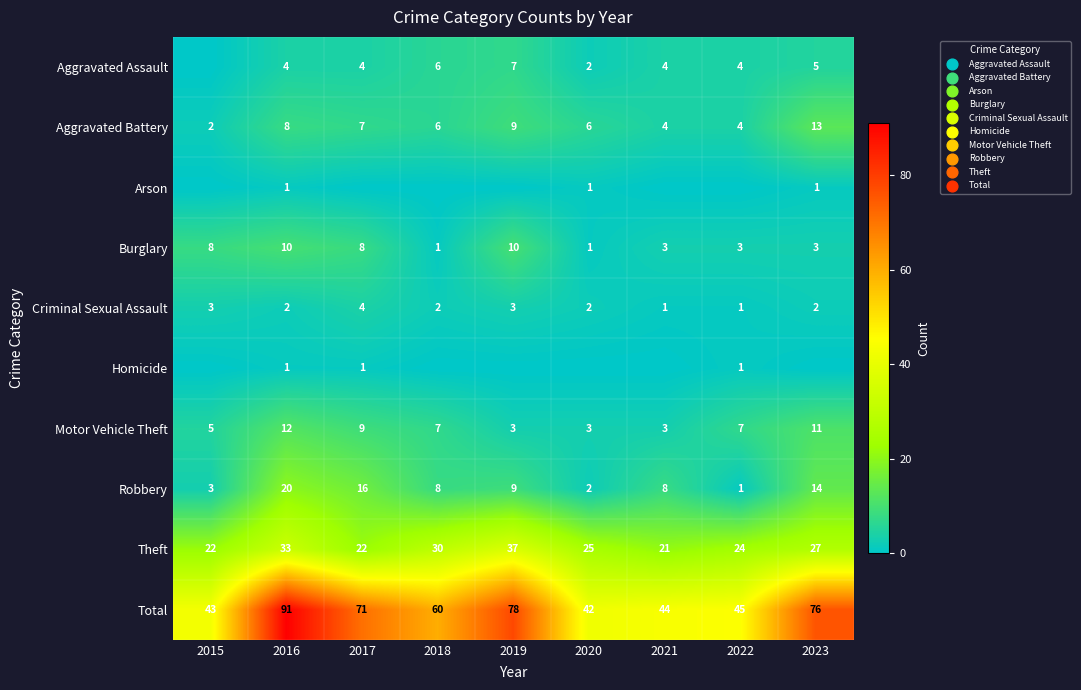

Is it true that Theft equals 8 at 2016?

False